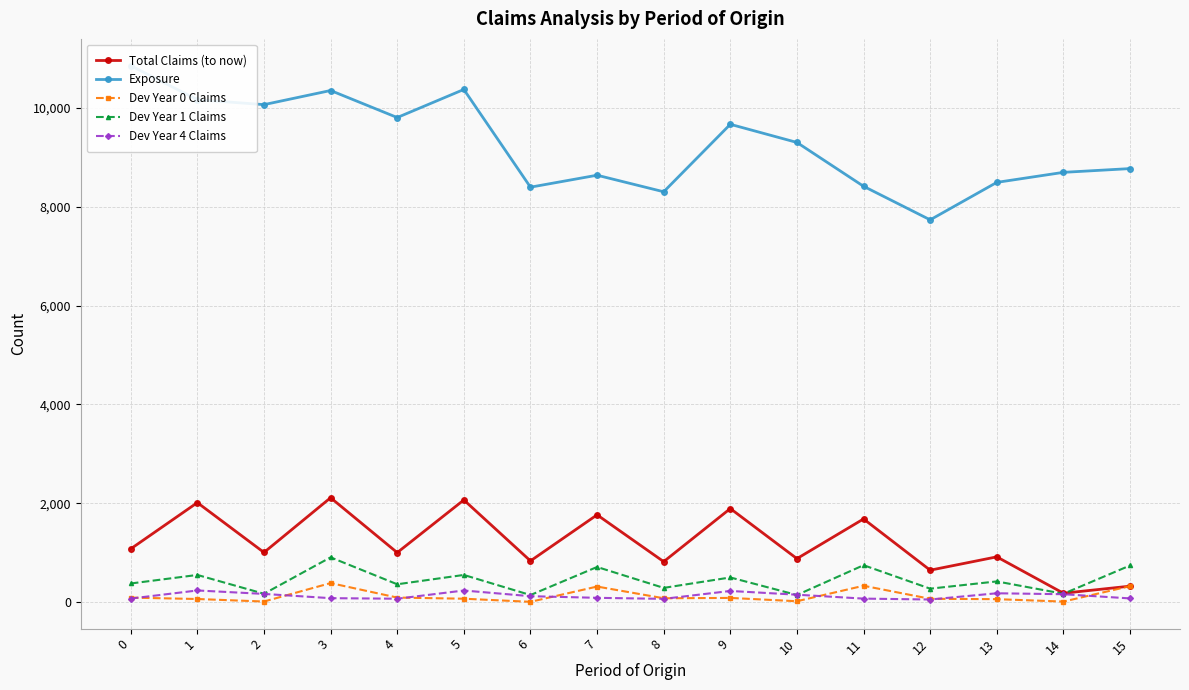

What is the sum of all Dev Year 4 Claims values?

2045